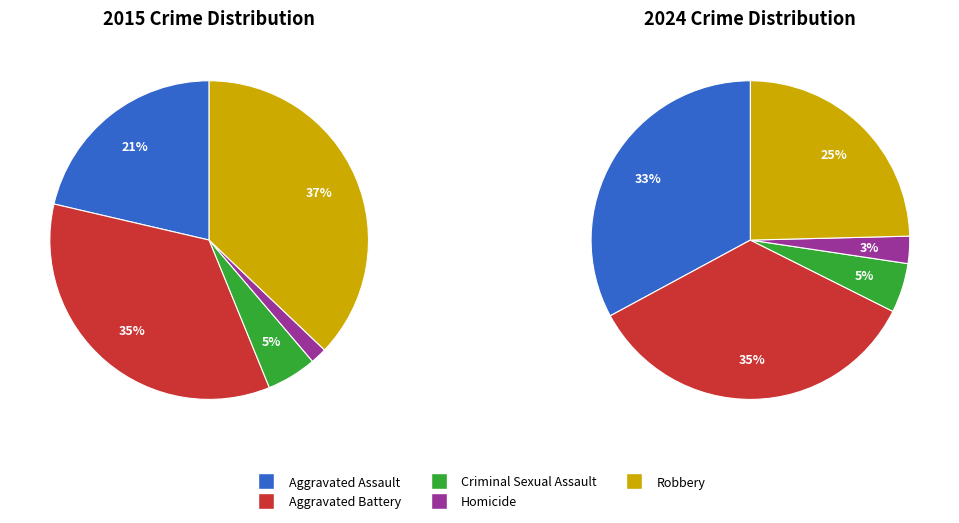

What is the change in value from Aggravated Assault to Homicide?

-360